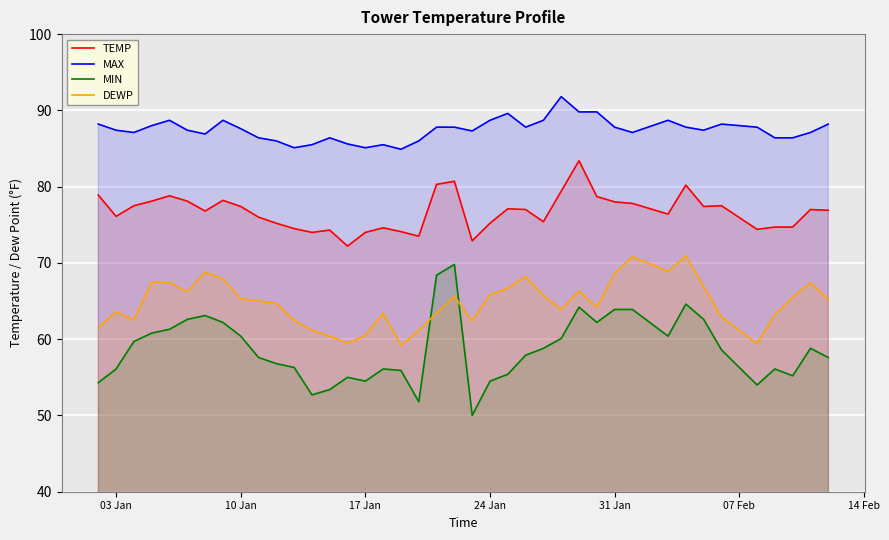

List the series in order of their overall mean, lowest first.

MIN, DEWP, TEMP, MAX